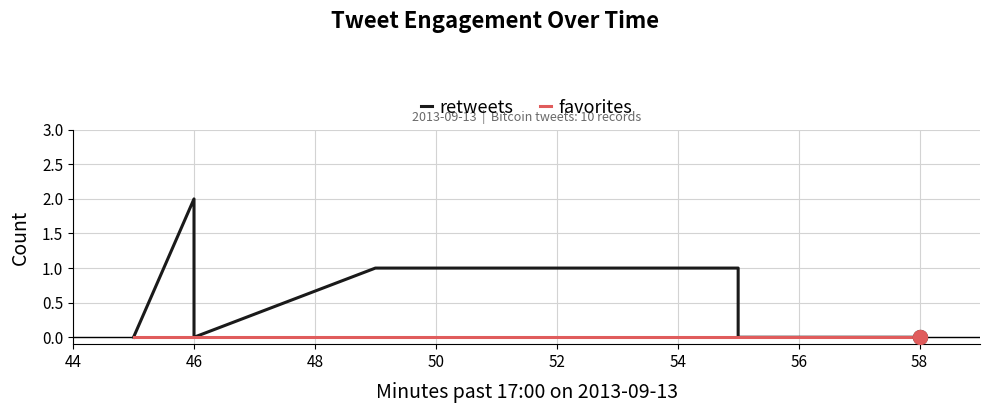

Which label corresponds to the largest value in the chart?

46